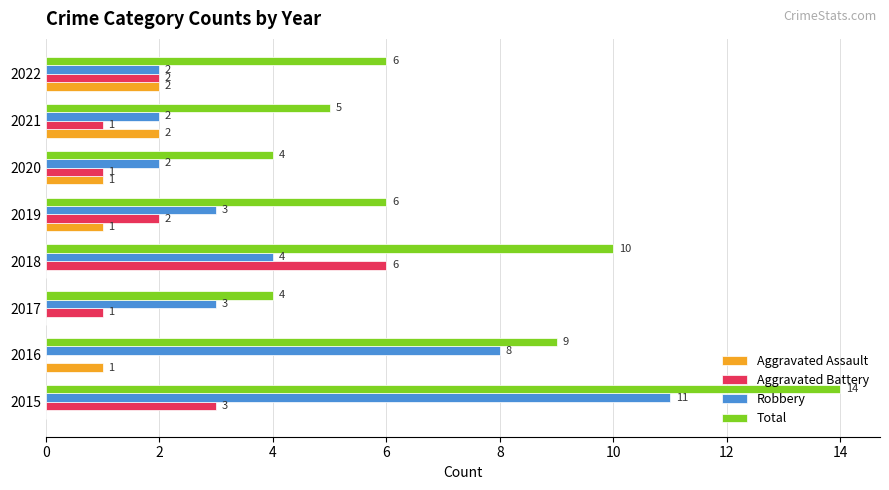

What is the sum of all Total values?

58